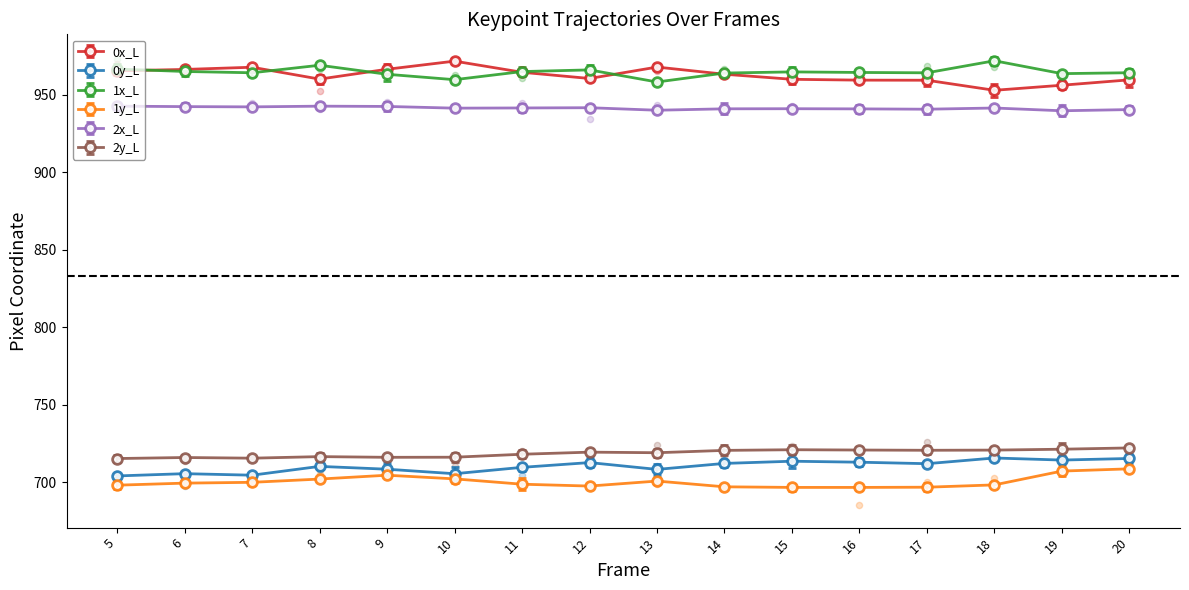

Which series has the largest total across all categories?

1x_L